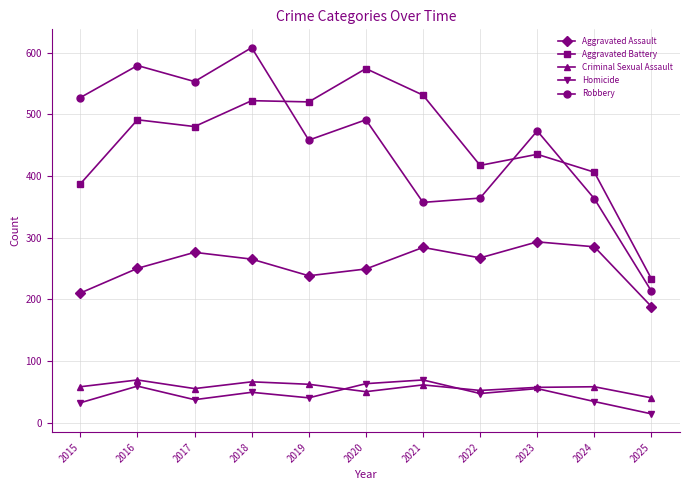

At which label does Aggravated Battery reach its minimum?

2025